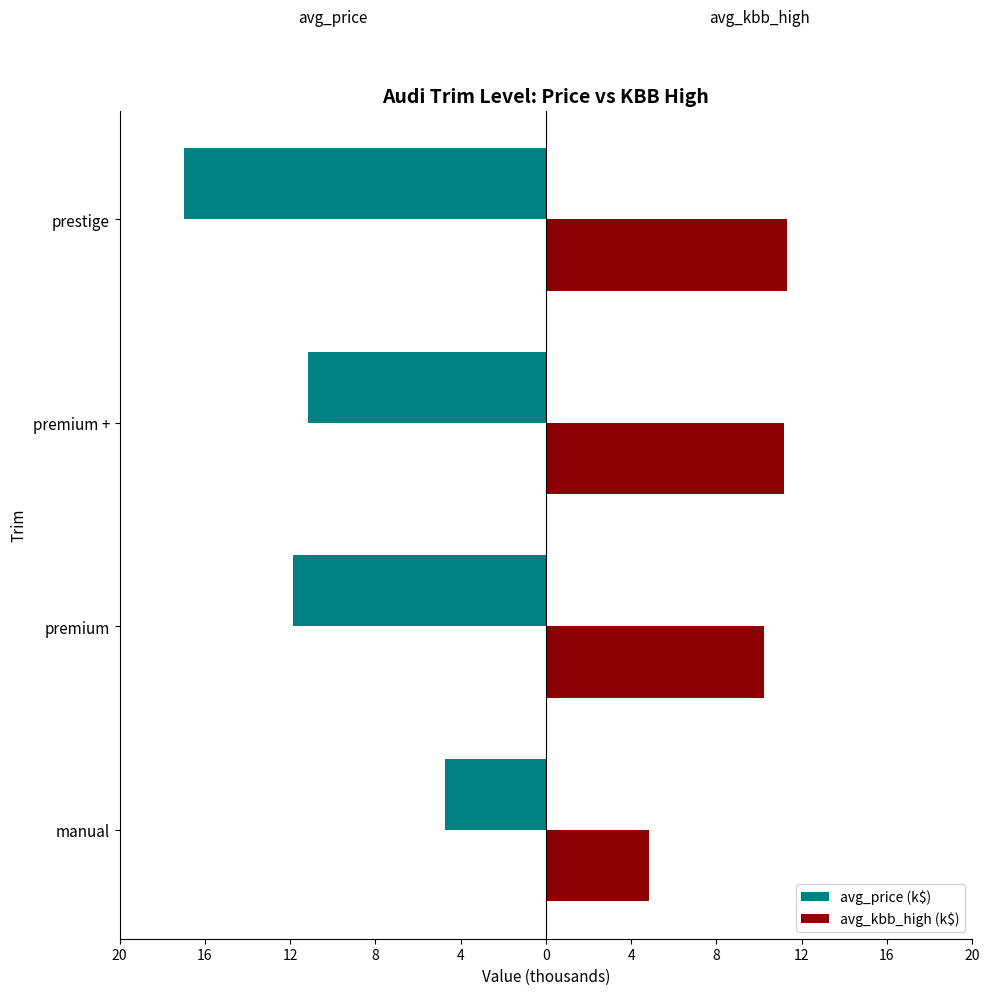

How many values in the avg_price (k$) series exceed -11?

1